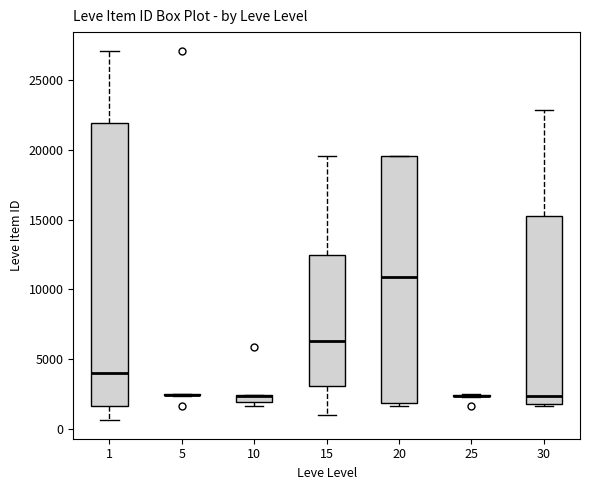

Where is the upper edge of the box at x = 20 on the y-axis? The values are not printed on the chart, so give them approximately, as read against the axis.

19500